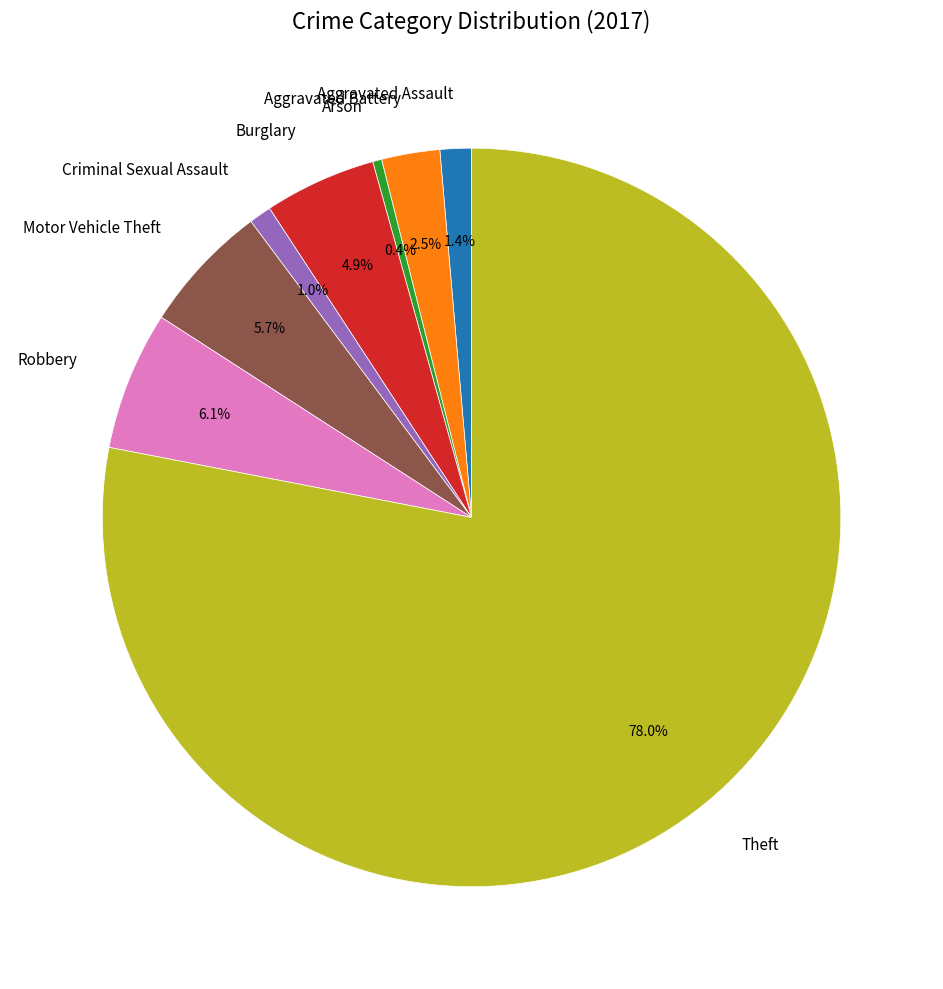

Does Theft represent more than half of the total?

Yes